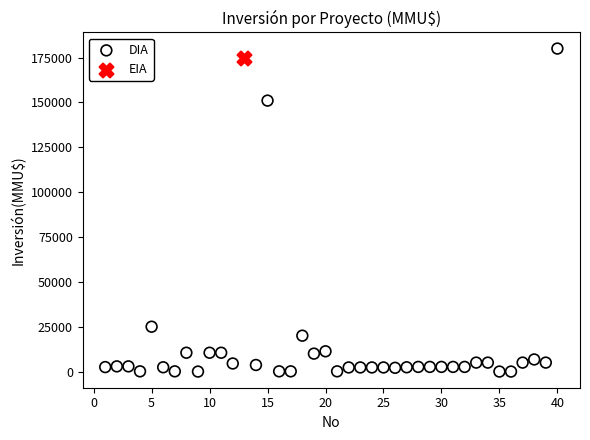

What are all the series names shown in the legend?

DIA, EIA